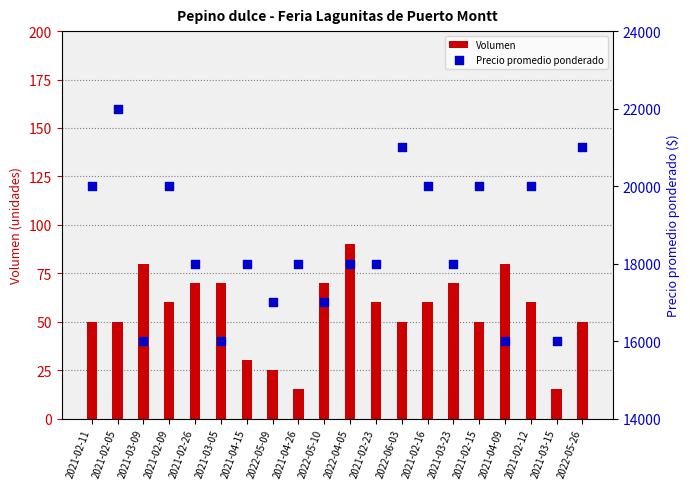

What are all the series names shown in the legend?

Volumen, Precio promedio ponderado